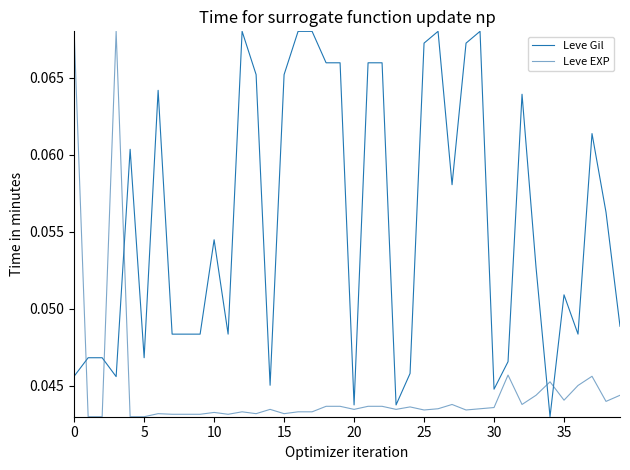

List the series in order of their overall mean, highest first.

Leve Gil, Leve EXP